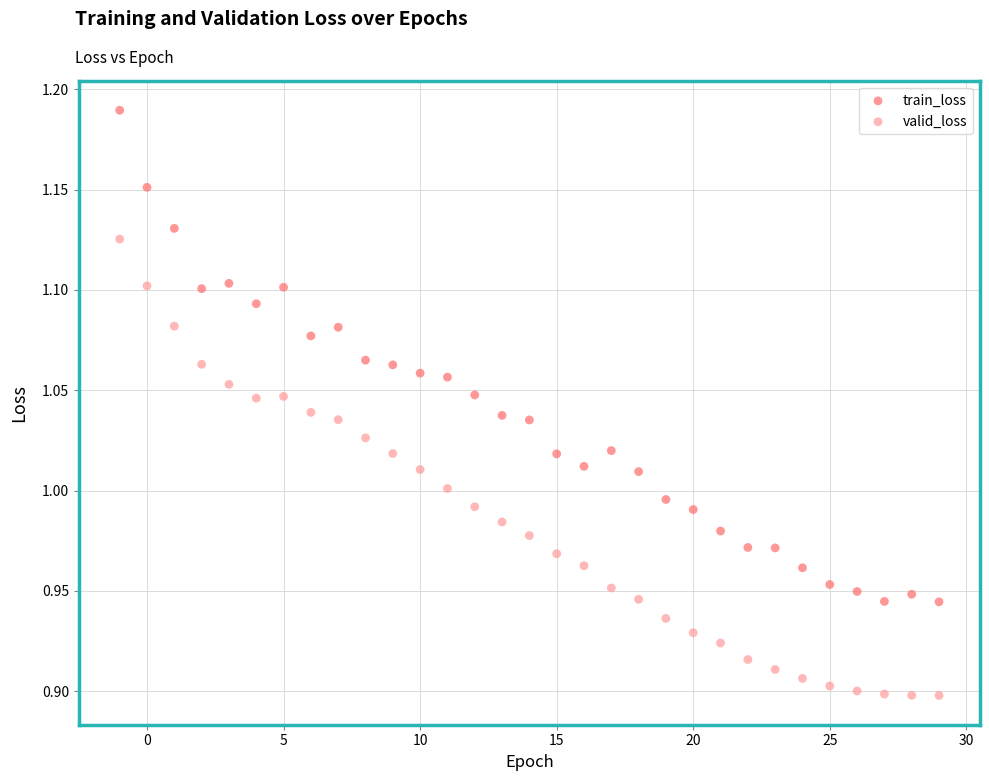

Across all data points, what is the range of X values (max minus min)?

30.0